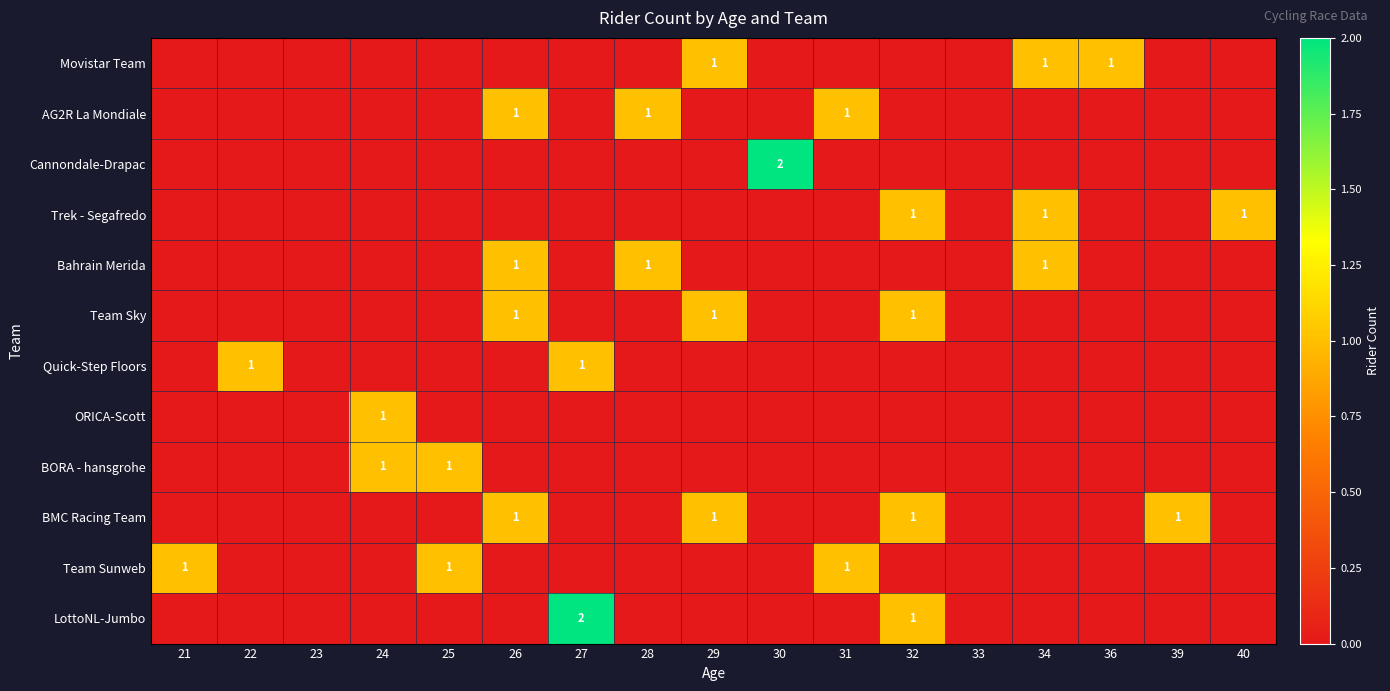

Which has a higher value, 36 or 31?

36